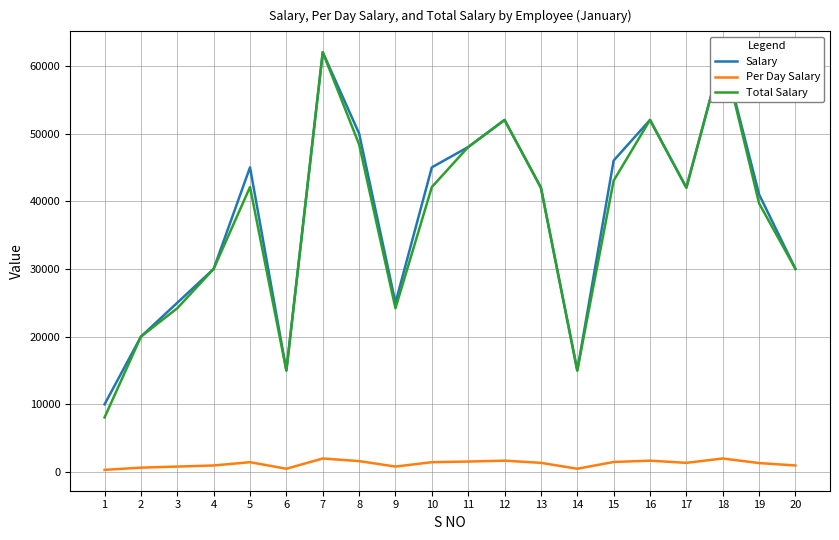

How many data points in Per Day Salary are above 1354?

11